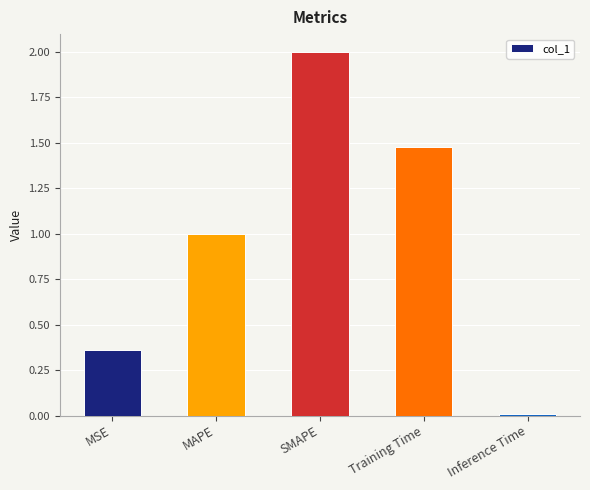

The chart shows a value of 0.0 at Inference Time. True or false?

True